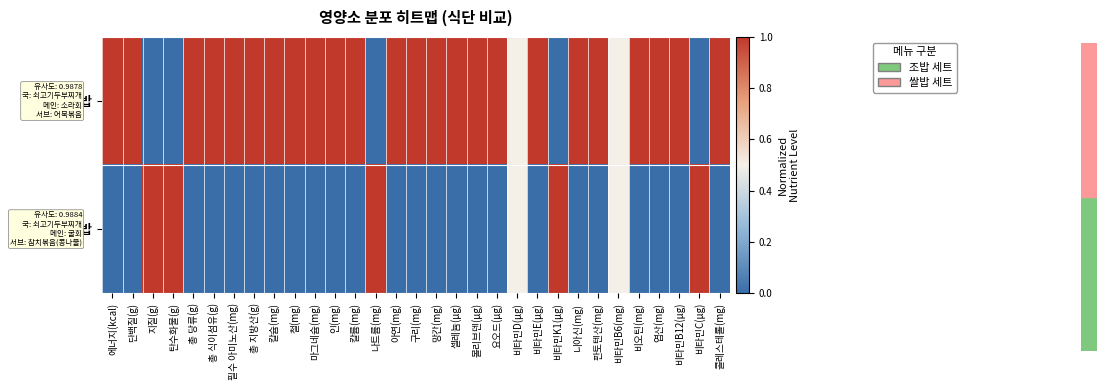

Rank the series by their maximum value, from highest to lowest.

조밥, 쌀밥